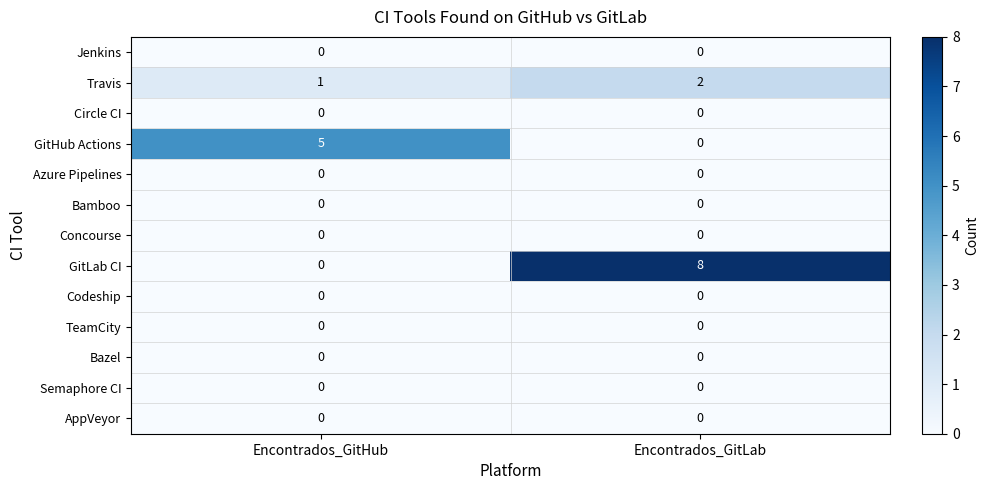

What is the spread (max minus min) of values at Encontrados_GitHub?

5